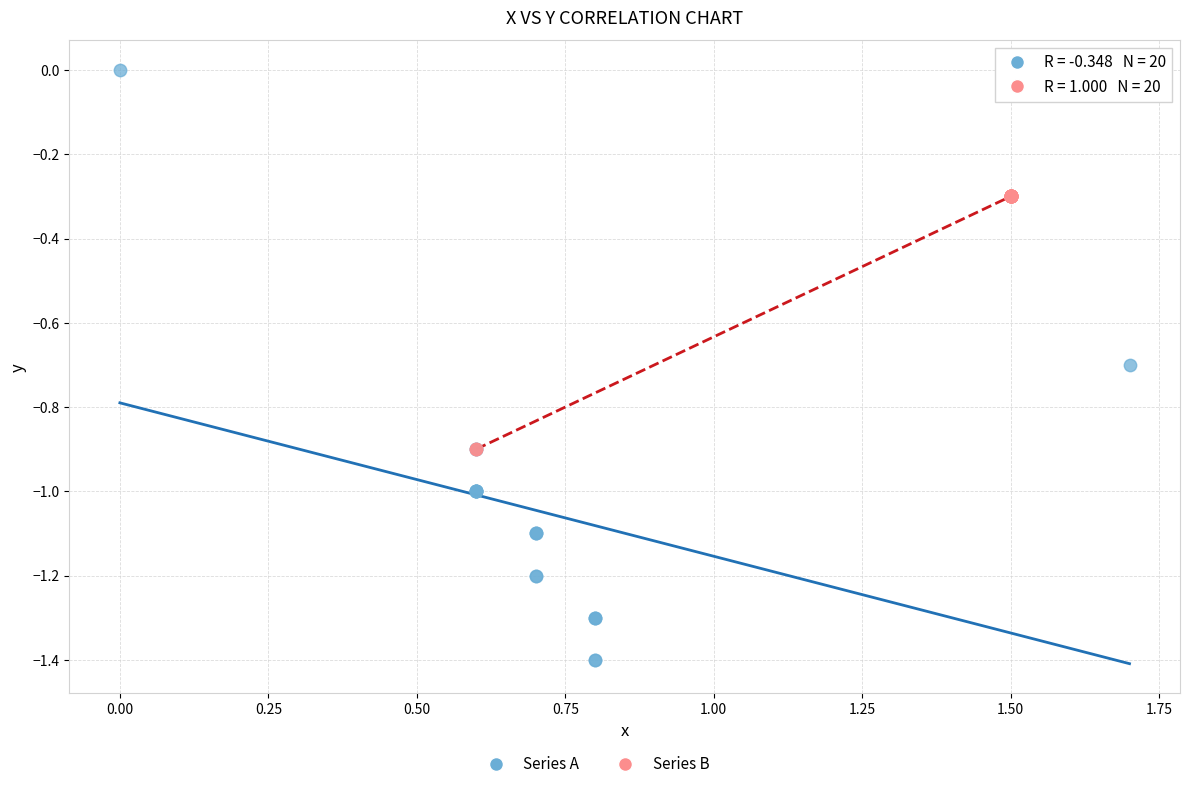

Which series reaches the maximum Y coordinate?

Series A